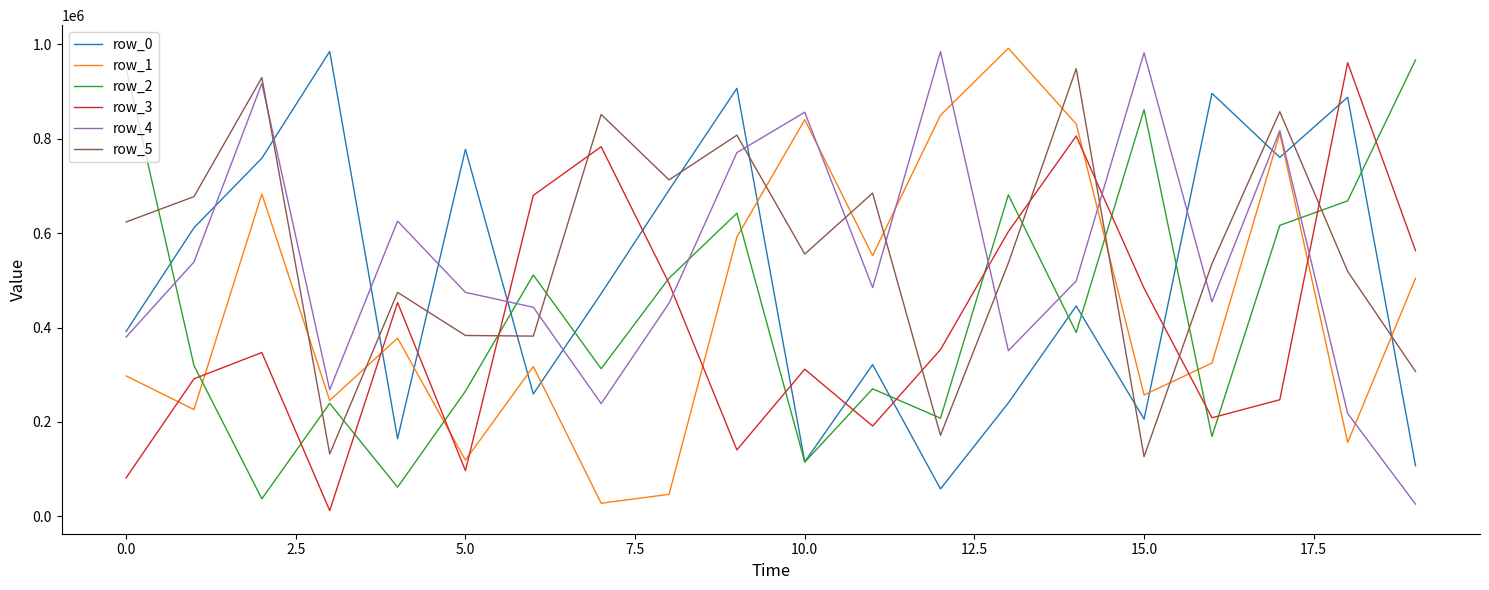

How many intersections are there between row_5 and row_2?

10